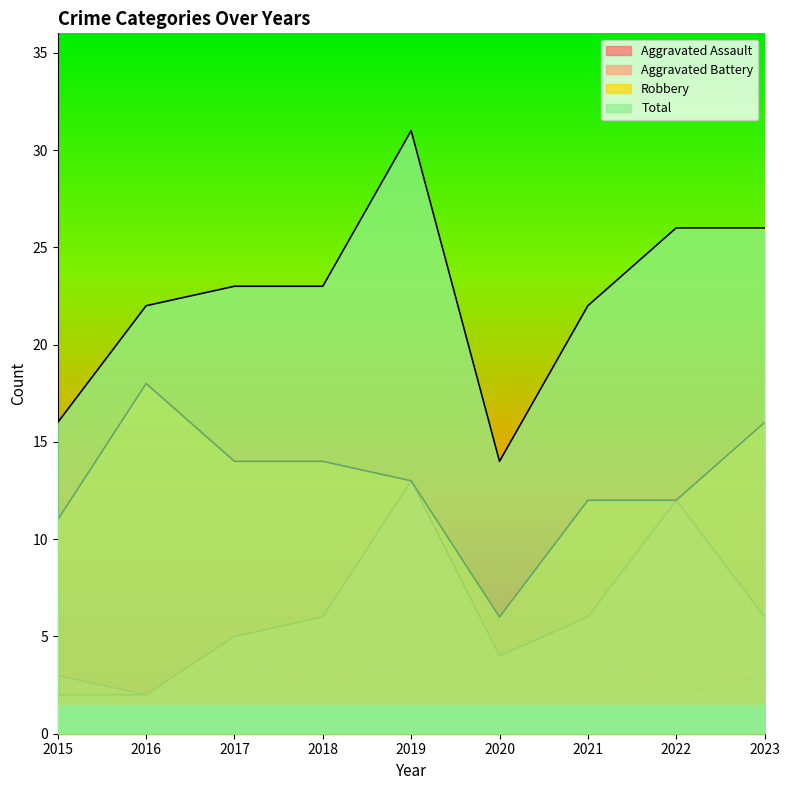

Which series changed the most between 2015 and 2018?

Total